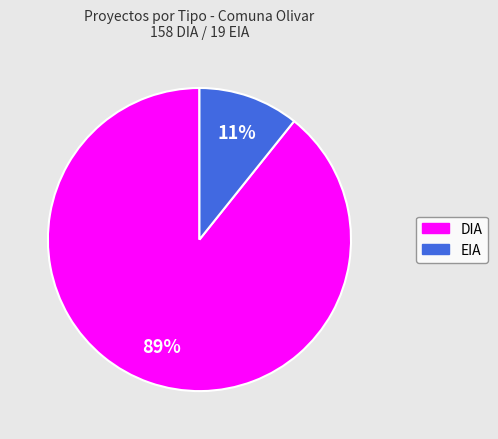

Count the number of slices in the pie.

2